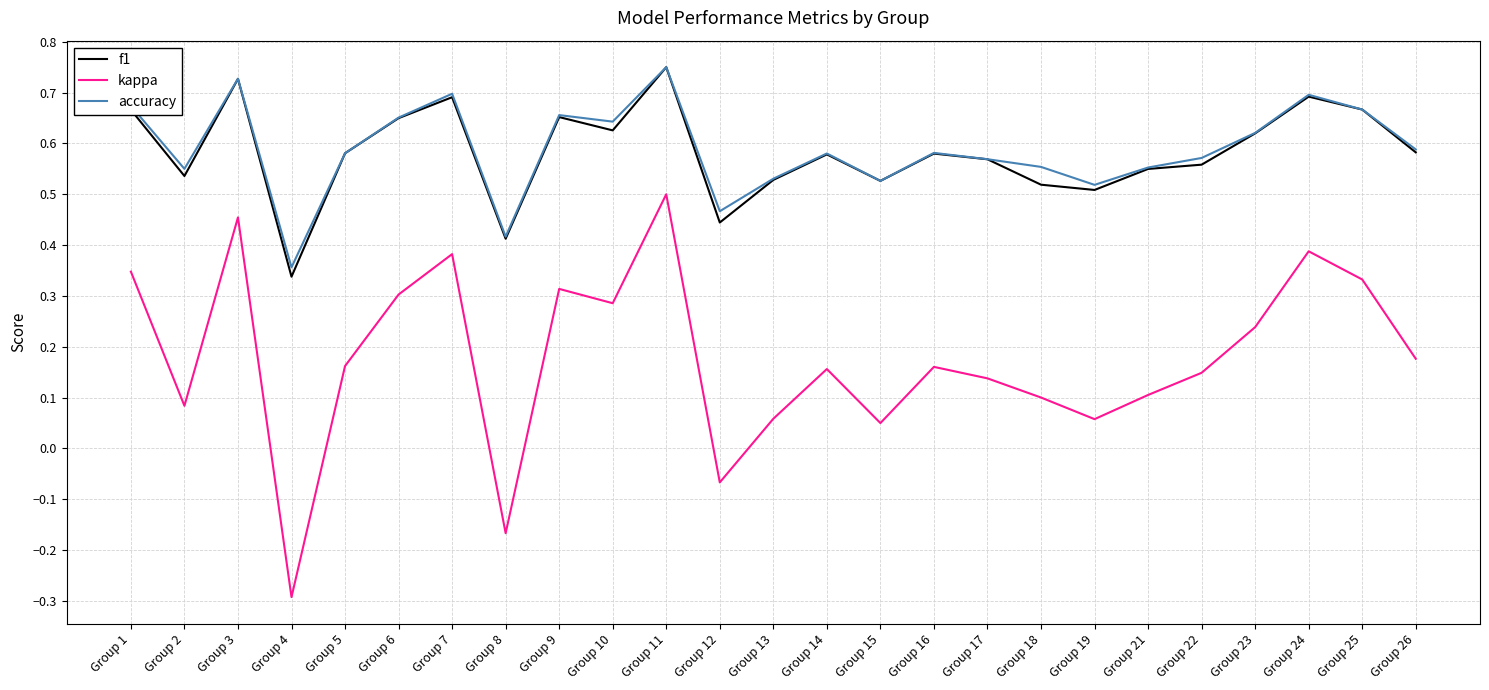

Count the f1 values in the range 0 to 1.

25